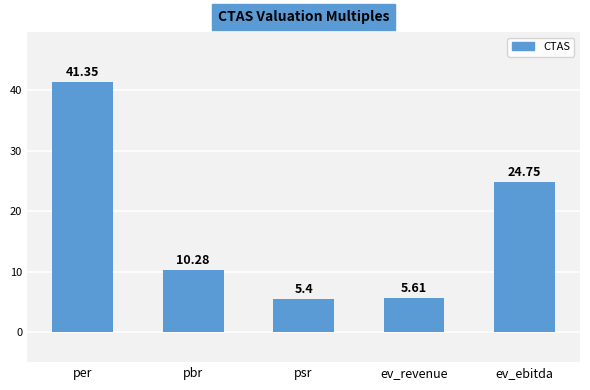

Reading left to right, list all the values displayed in this chart.

per=41.4	pbr=10.3	psr=5.4	ev_revenue=5.6	ev_ebitda=24.8